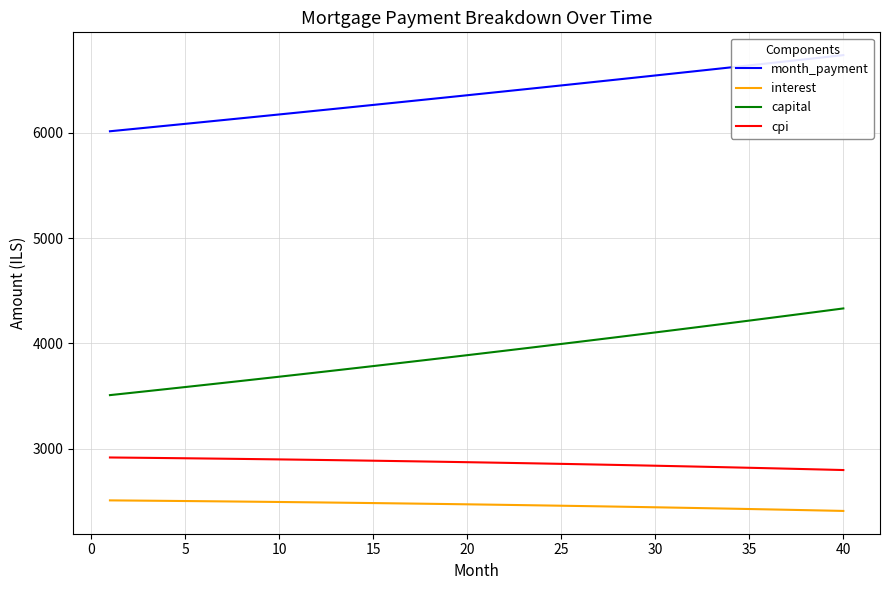

True or false: cpi and capital cross at least once.

False